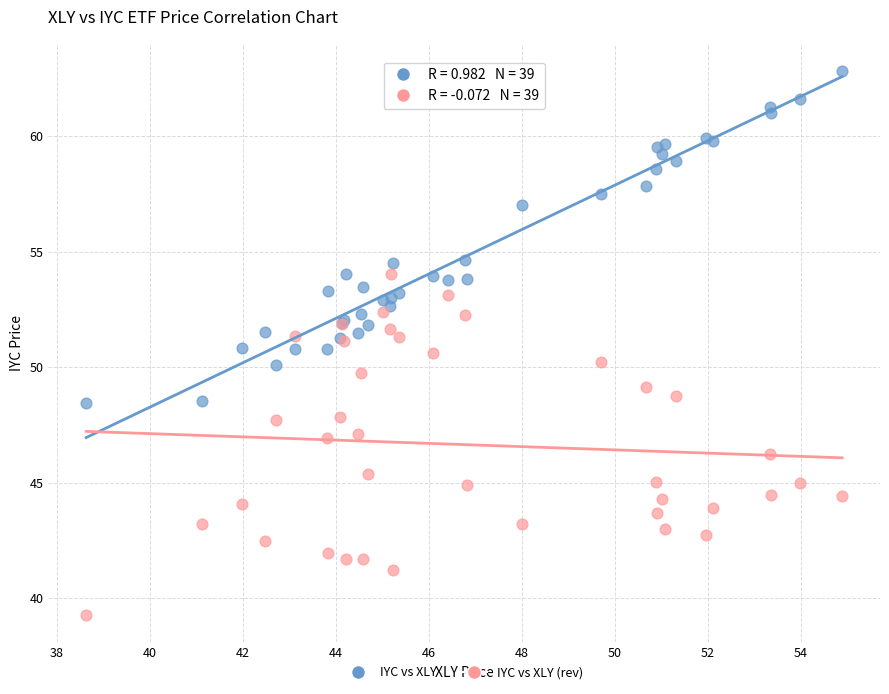

What are all the series names shown in the legend?

IYC vs XLY, IYC vs XLY (rev)